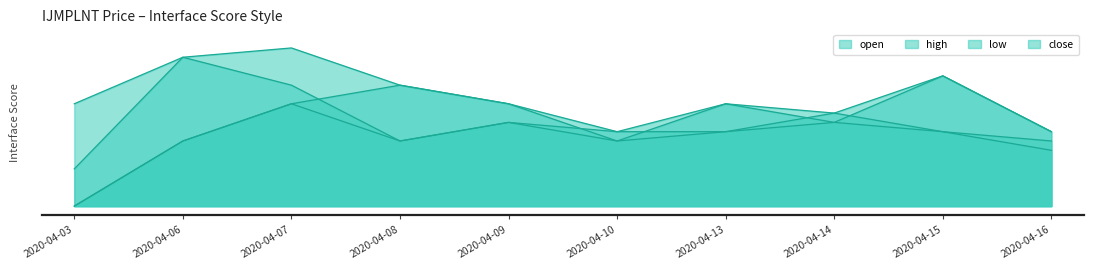

Reading left to right, list all the values displayed in this chart.

open: 1.3	1.4	1.4	1.4	1.4	1.4	1.4	1.4	1.4	1.4
high: 1.4	1.4	1.5	1.4	1.4	1.4	1.4	1.4	1.4	1.4
low: 1.3	1.4	1.4	1.4	1.4	1.4	1.4	1.4	1.4	1.4
close: 1.3	1.4	1.4	1.4	1.4	1.4	1.4	1.4	1.4	1.4